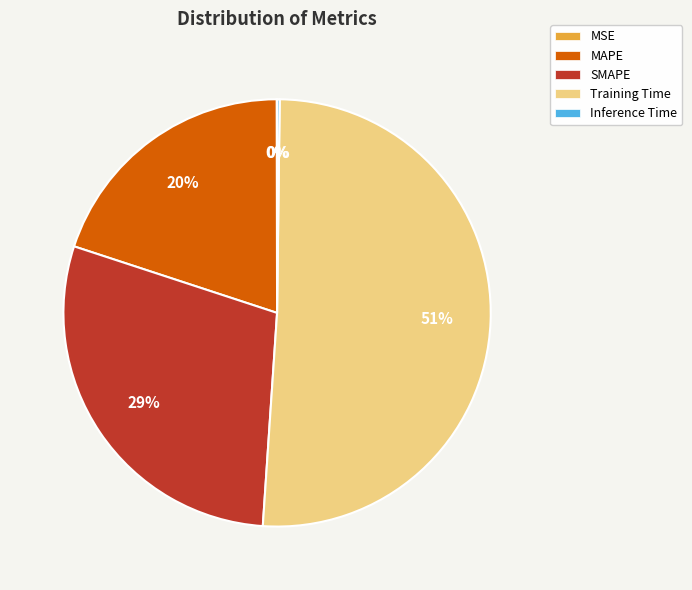

The MAPE slice represents 33% of the pie. True or false?

False